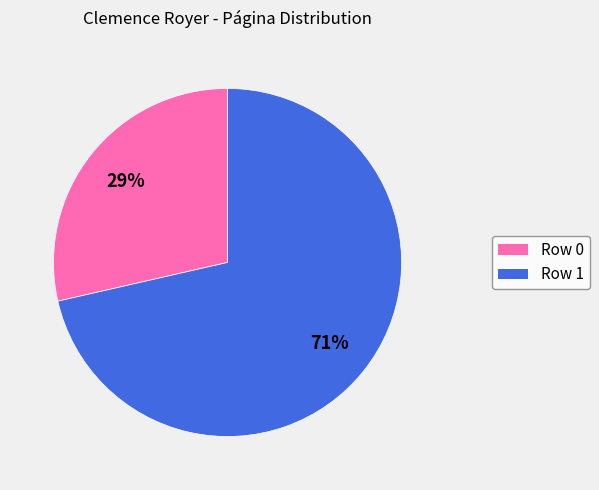

How many segments does this pie chart have?

2